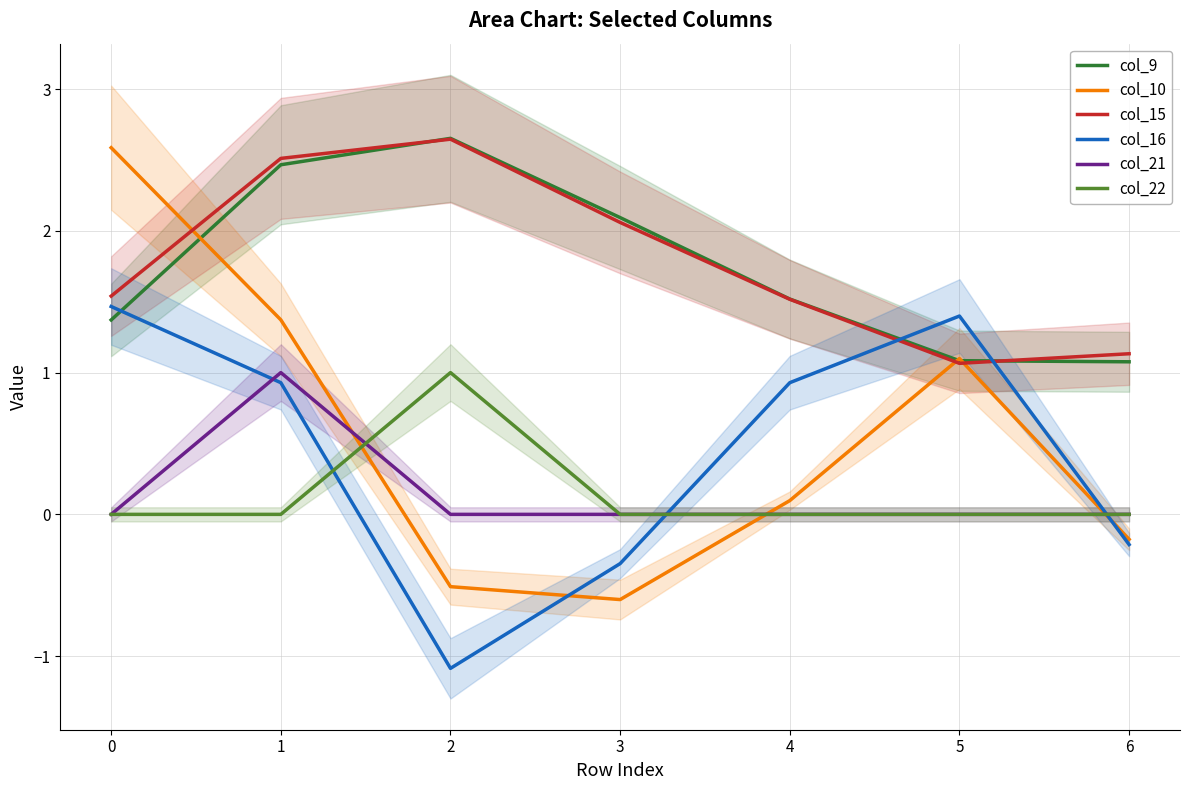

How many interior local peaks does the col_22 series have?

1